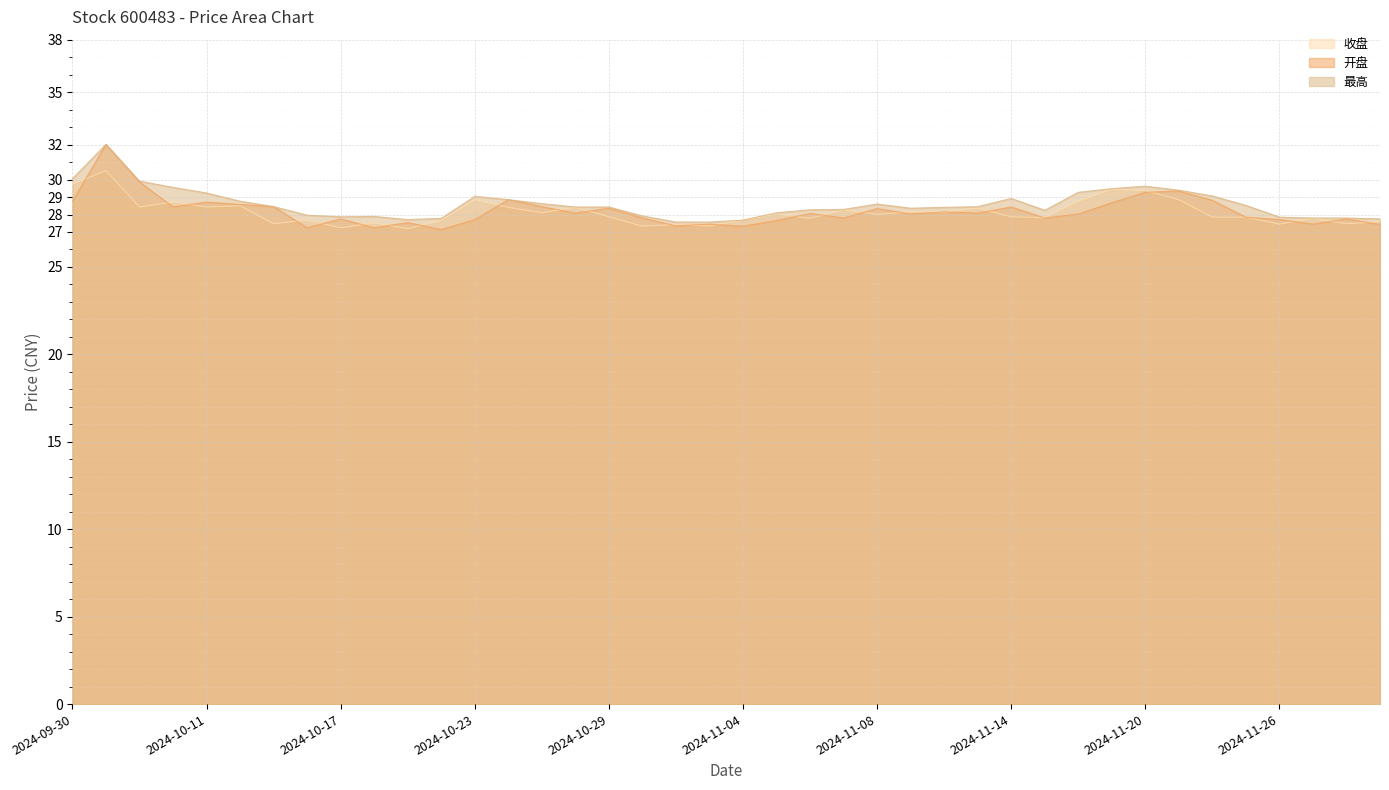

How many lines are shown in the chart?

3